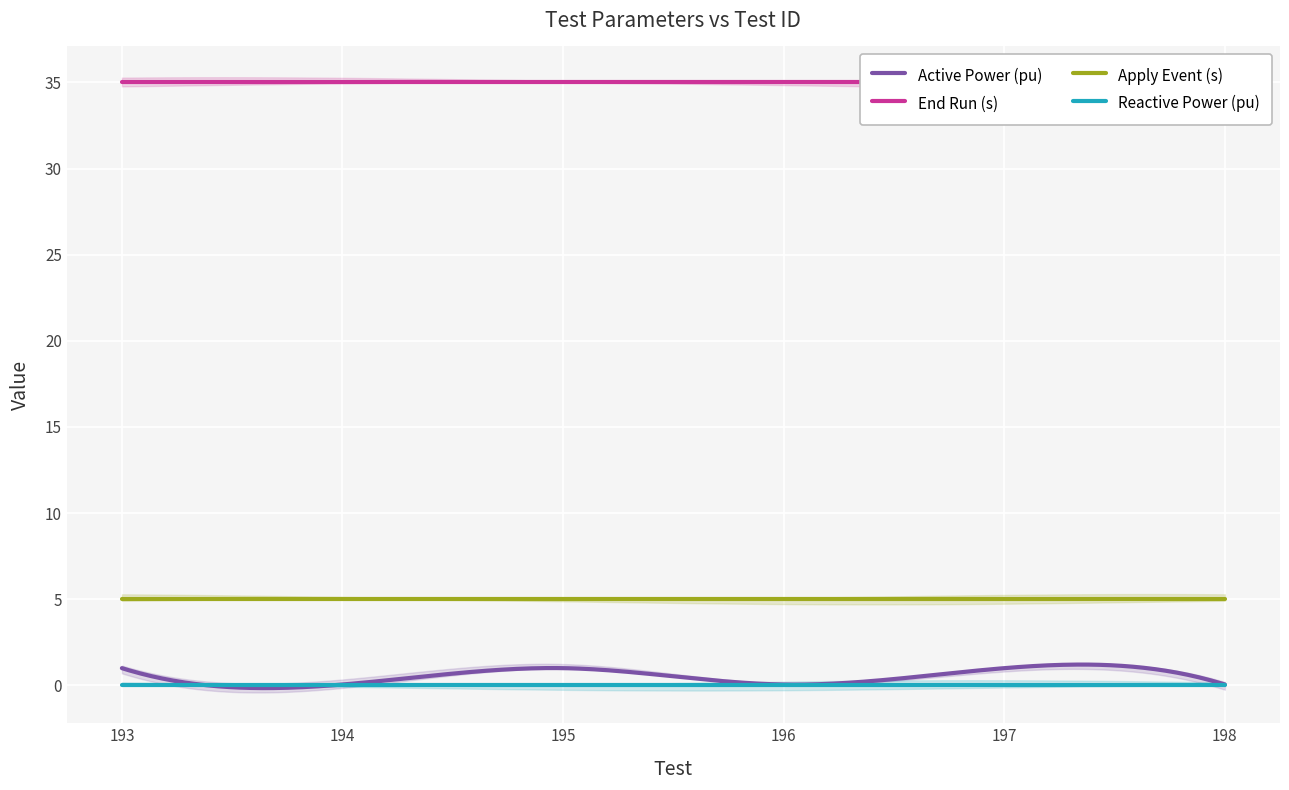

What is the value of the Active Power (pu) point at the 5th from the left?

1.0